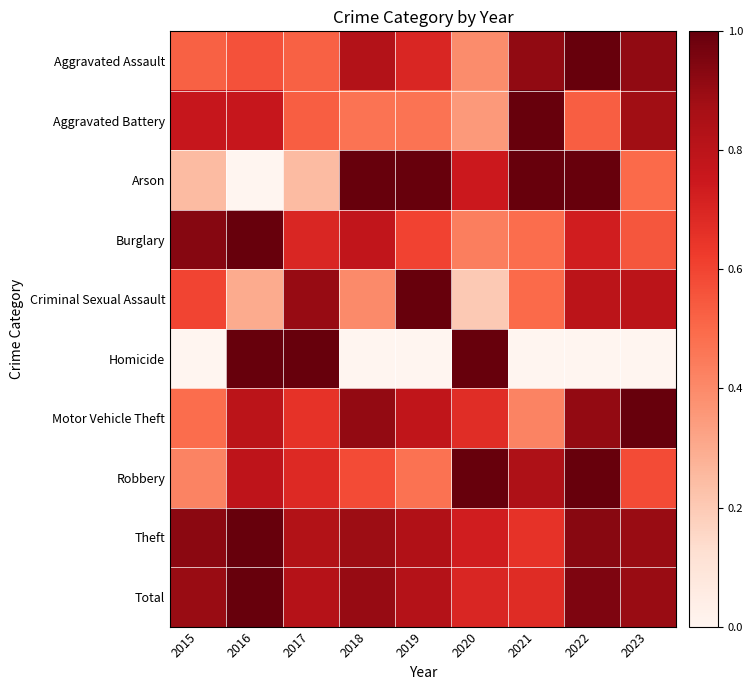

Reading right to left, extract all data points from this chart.

Aggravated Assault: 2023=0.9	2022=1.0	2021=0.9	2020=0.4	2019=0.7	2018=0.8	2017=0.5	2016=0.6	2015=0.5
Aggravated Battery: 2023=0.9	2022=0.5	2021=1.0	2020=0.4	2019=0.5	2018=0.5	2017=0.5	2016=0.8	2015=0.8
Arson: 2023=0.5	2022=1.0	2021=1.0	2020=0.7	2019=1.0	2018=1.0	2017=0.2	2016=0.0	2015=0.2
Burglary: 2023=0.6	2022=0.7	2021=0.5	2020=0.4	2019=0.6	2018=0.8	2017=0.7	2016=1.0	2015=0.9
Criminal Sexual Assault: 2023=0.8	2022=0.8	2021=0.5	2020=0.2	2019=1.0	2018=0.4	2017=0.9	2016=0.3	2015=0.6
Homicide: 2023=0.0	2022=0.0	2021=0.0	2020=1.0	2019=0.0	2018=0.0	2017=1.0	2016=1.0	2015=0.0
Motor Vehicle Theft: 2023=1.0	2022=0.9	2021=0.4	2020=0.7	2019=0.8	2018=0.9	2017=0.7	2016=0.8	2015=0.5
Robbery: 2023=0.6	2022=1.0	2021=0.8	2020=1.0	2019=0.5	2018=0.6	2017=0.7	2016=0.8	2015=0.4
Theft: 2023=0.9	2022=0.9	2021=0.7	2020=0.7	2019=0.8	2018=0.9	2017=0.8	2016=1.0	2015=0.9
Total: 2023=0.9	2022=1.0	2021=0.7	2020=0.7	2019=0.8	2018=0.9	2017=0.8	2016=1.0	2015=0.9